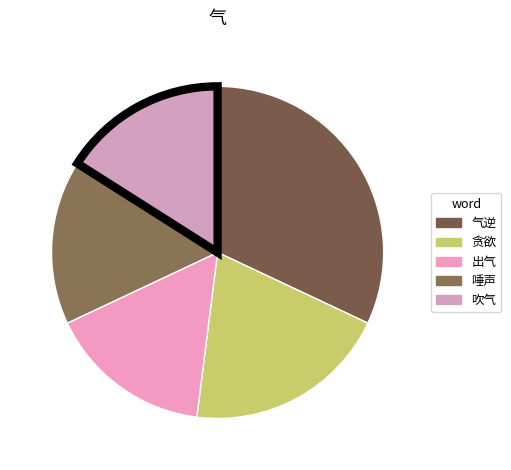

To the nearest percent, what portion does 出气 represent?

16%